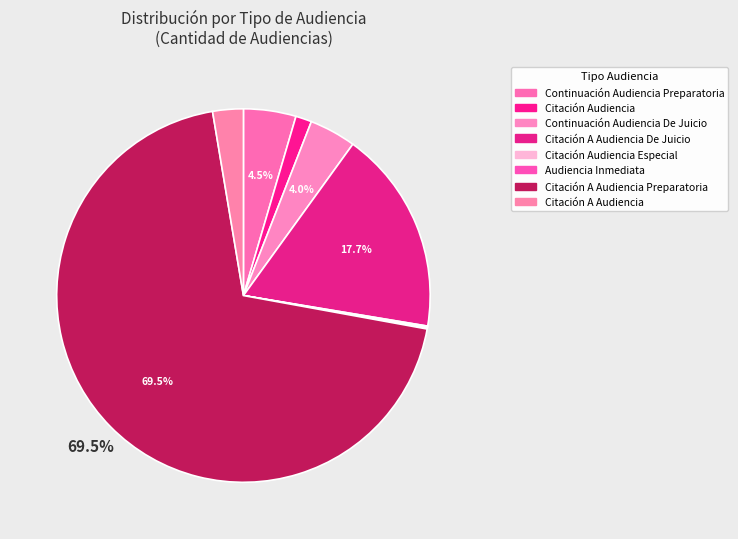

What is the ratio of the value at Continuación Audiencia Preparatoria to the value at Citación A Audiencia?

1.7